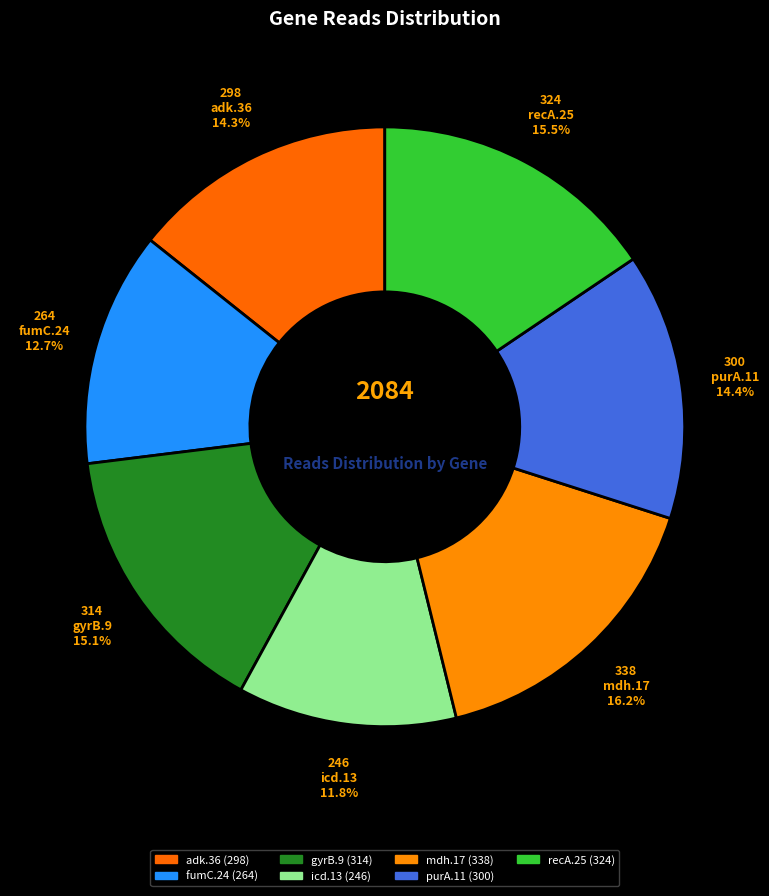

Between adk.36 and mdh.17, which is larger?

mdh.17